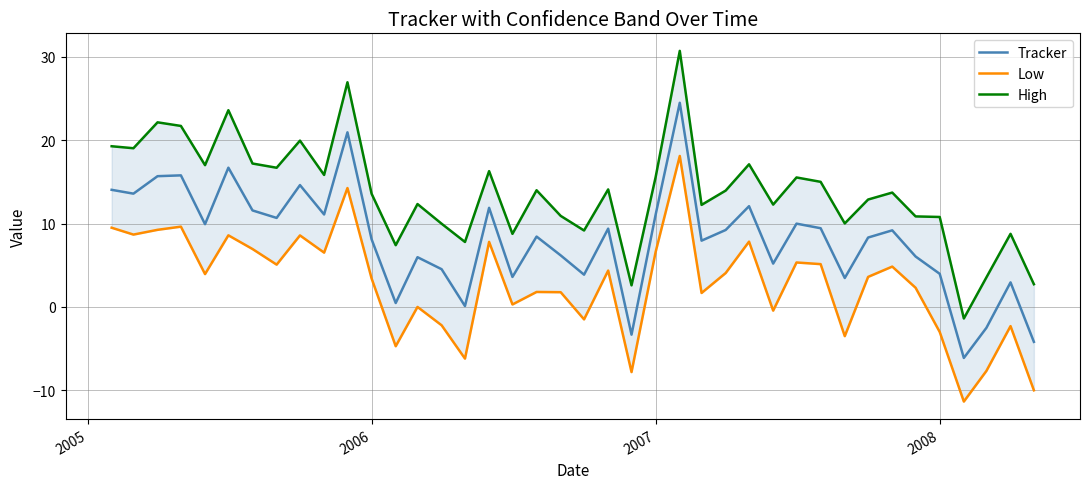

How many data points in Tracker are less than 9?

20